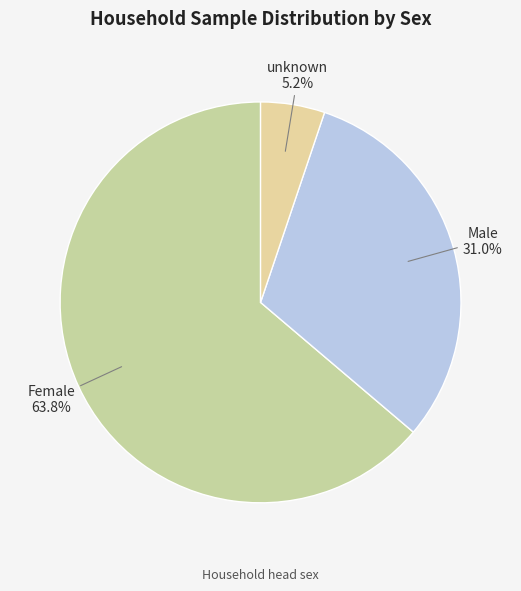

To the nearest percent, what is the average slice percentage?

33%